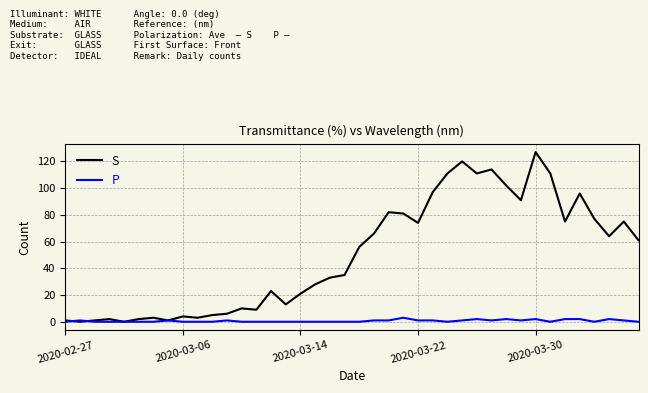

How many lines are shown in the chart?

2